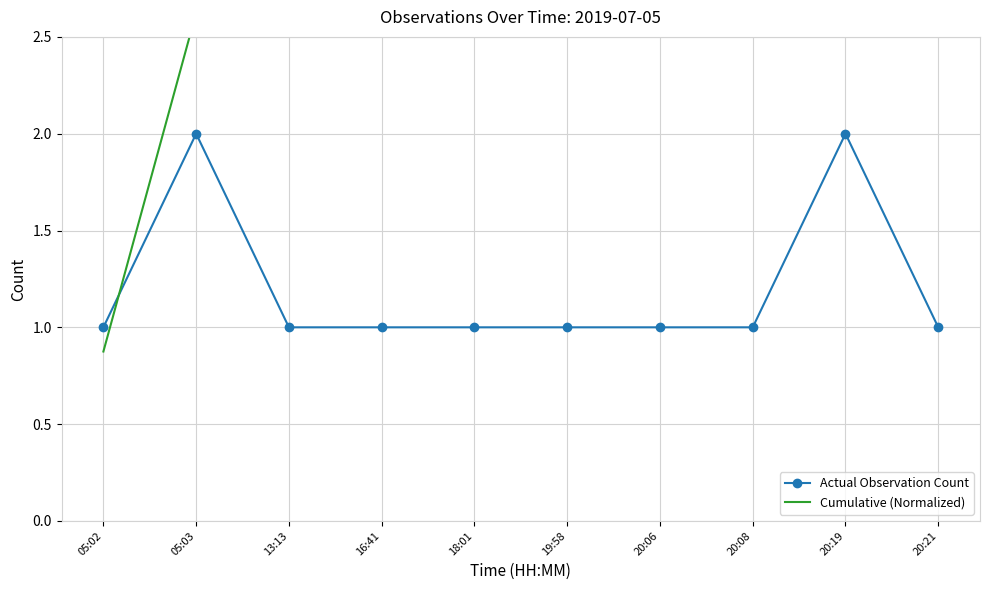

What is the label of the 5th point from the right?

19:58